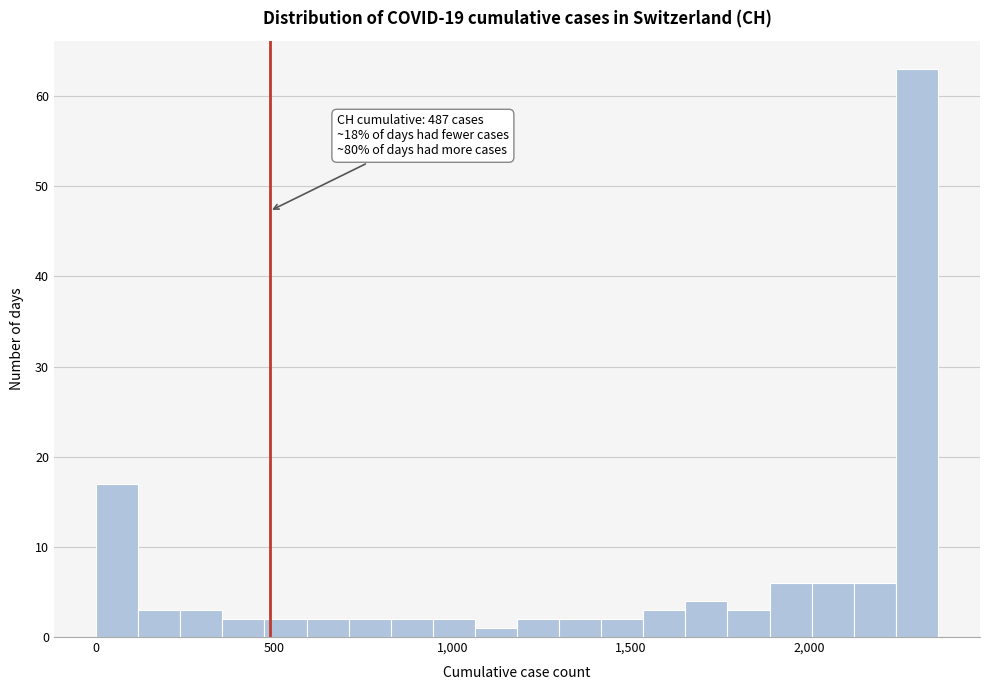

Around what value on the x-axis is the tallest bar? Give the approximate position of its centre, as read against the axis.

2300